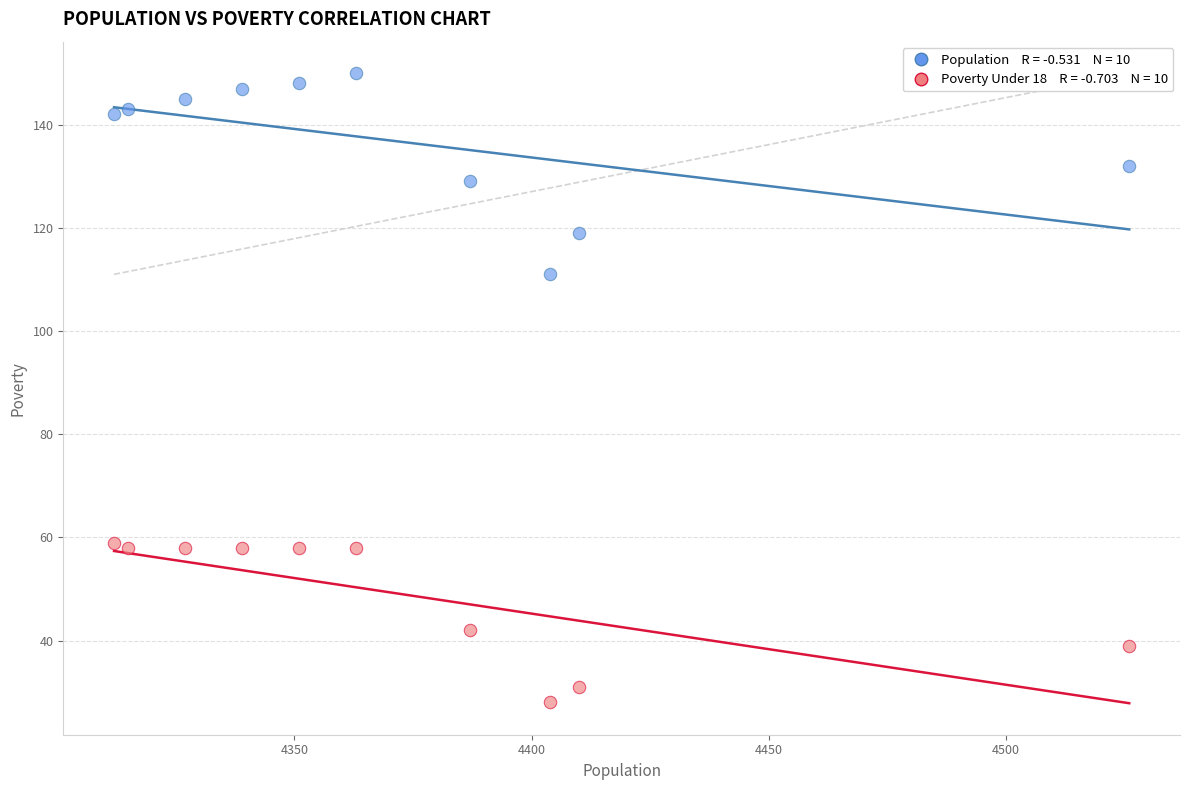

Across all data points, what is the range of X values (max minus min)?

214